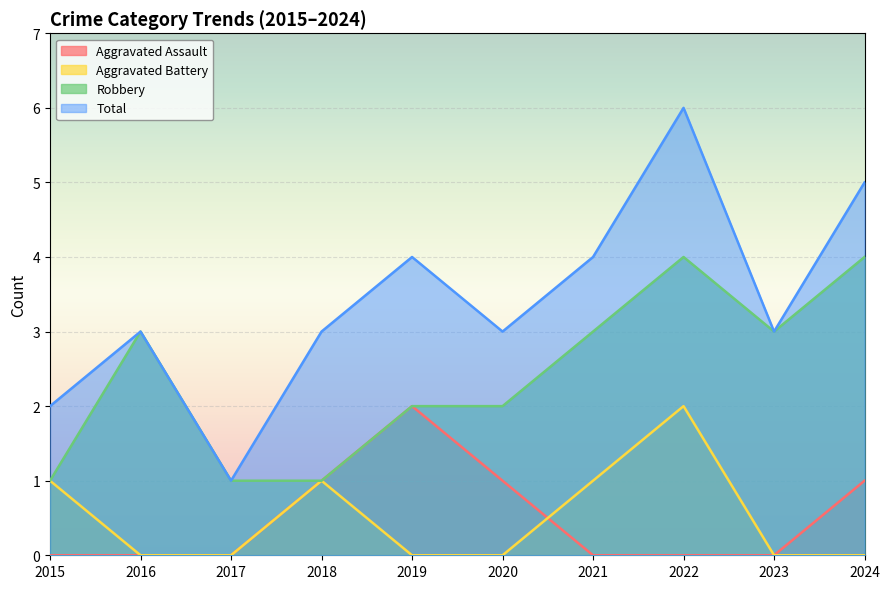

What is the sum of all Aggravated Battery values?

5